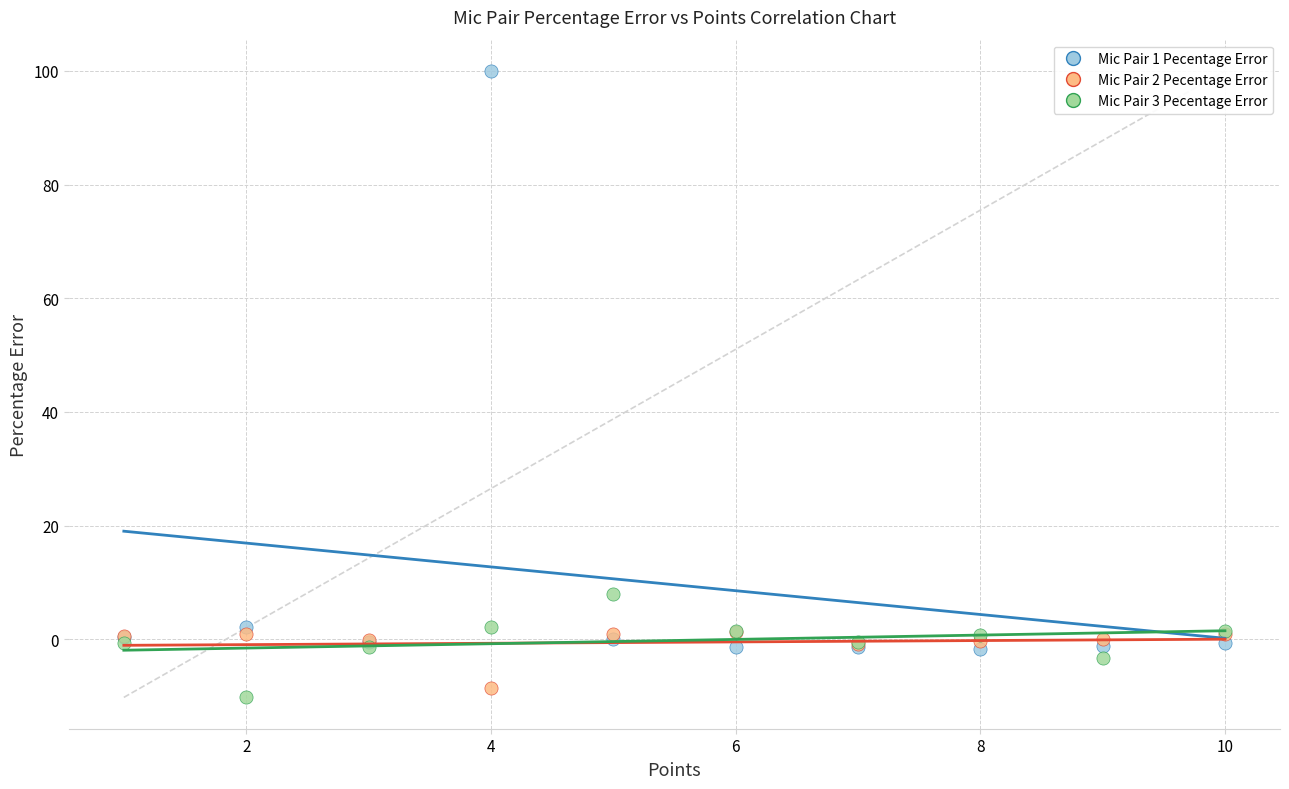

Across all series, what Y value is closest to 44?

7.9